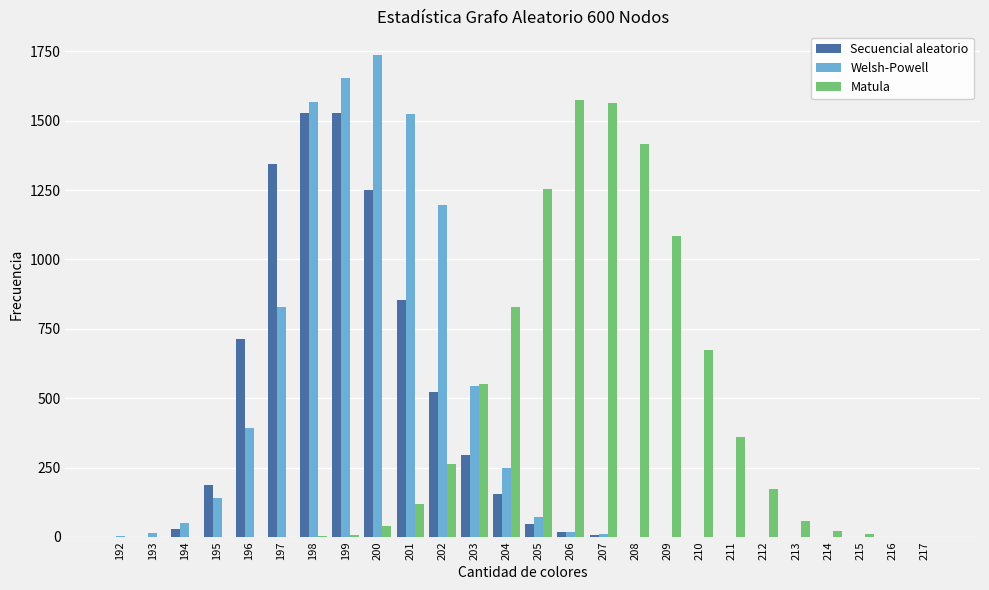

At which label is Secuencial aleatorio closest to 764?

196